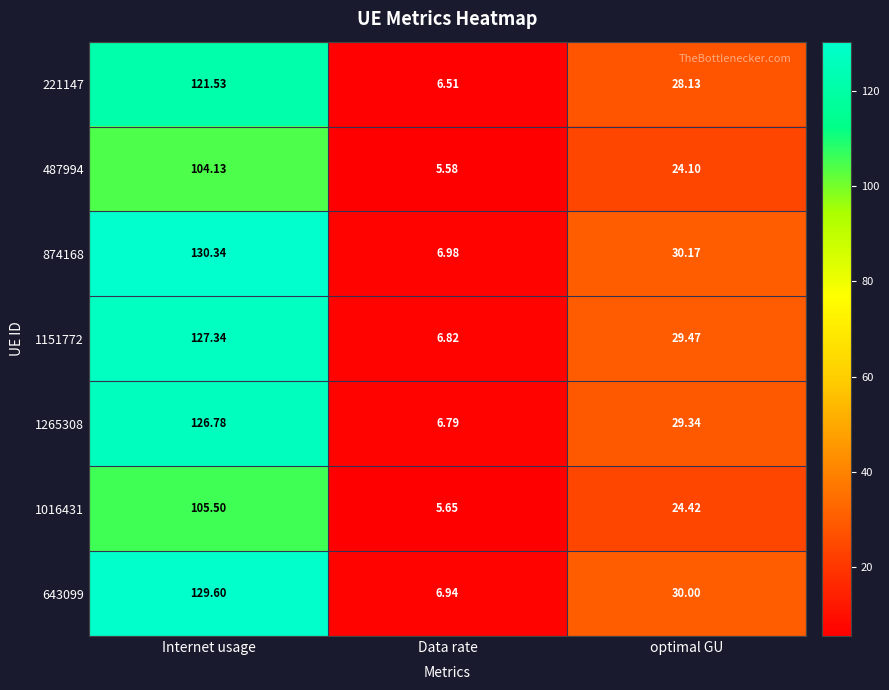

Where is 1016431 nearest to the value 55?

optimal GU